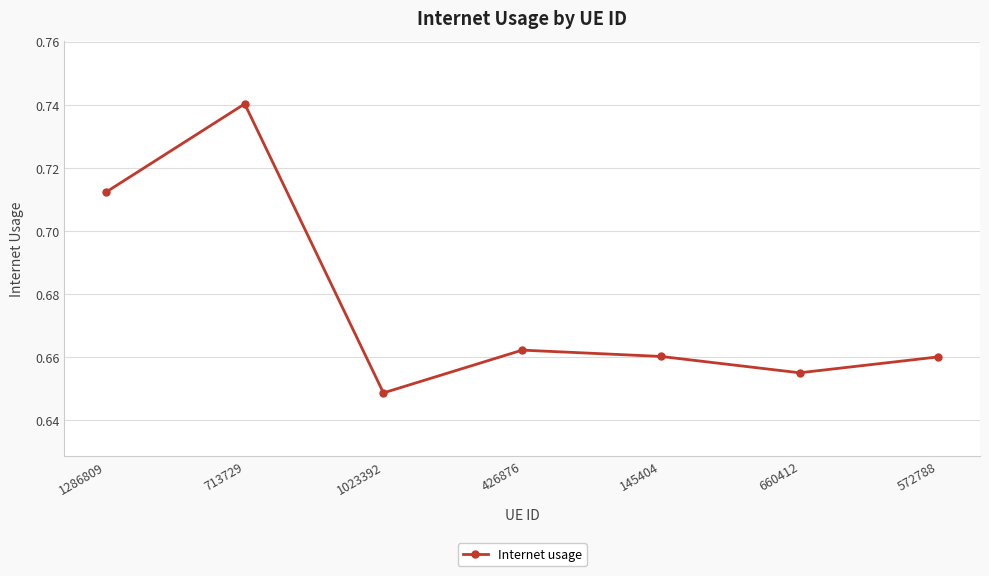

What is the label of the 5th point from the left?

145404